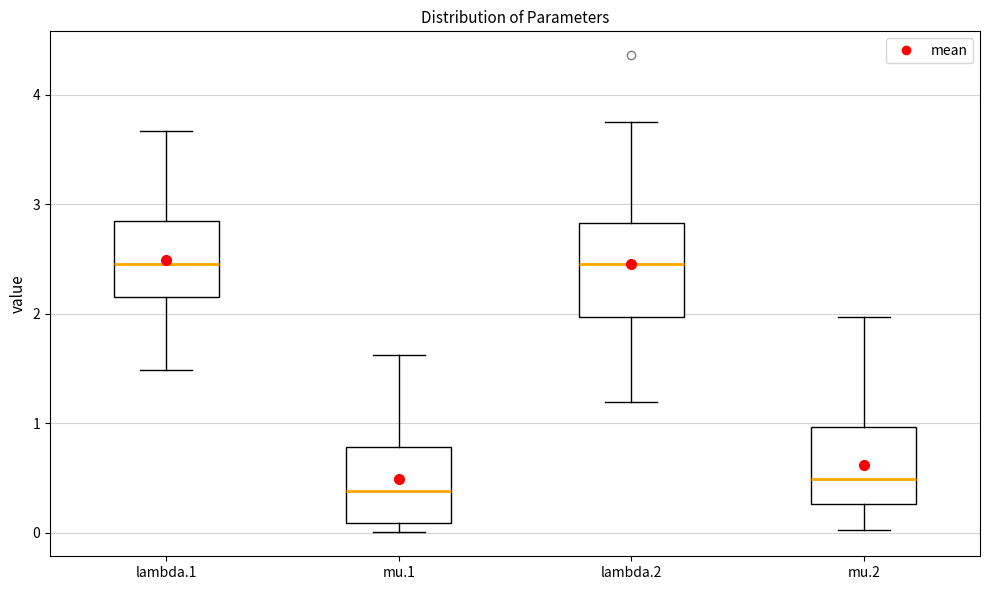

Reading left to right, transcribe this box plot: for each box, give where its median line is, the range the box spans, and where its two whiskers end, as read against the y-axis. The values are not printed on the chart, so give them approximately, as read against the axis.

lambda.1: median 2.5, box 2.1 to 2.8, whiskers 1.5 to 3.7
mu.1: median 0.4, box 0.1 to 0.8, whiskers 0.0 to 1.6
lambda.2: median 2.5, box 2.0 to 2.8, whiskers 1.2 to 3.8
mu.2: median 0.5, box 0.3 to 1.0, whiskers 0.0 to 2.0